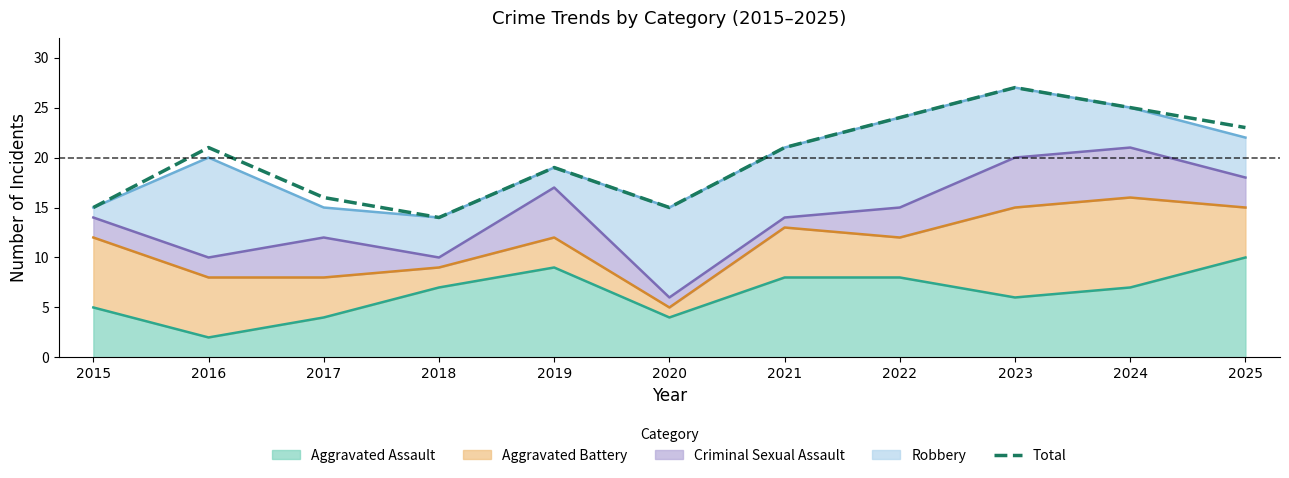

What is the difference between the second highest and minimum values?

11